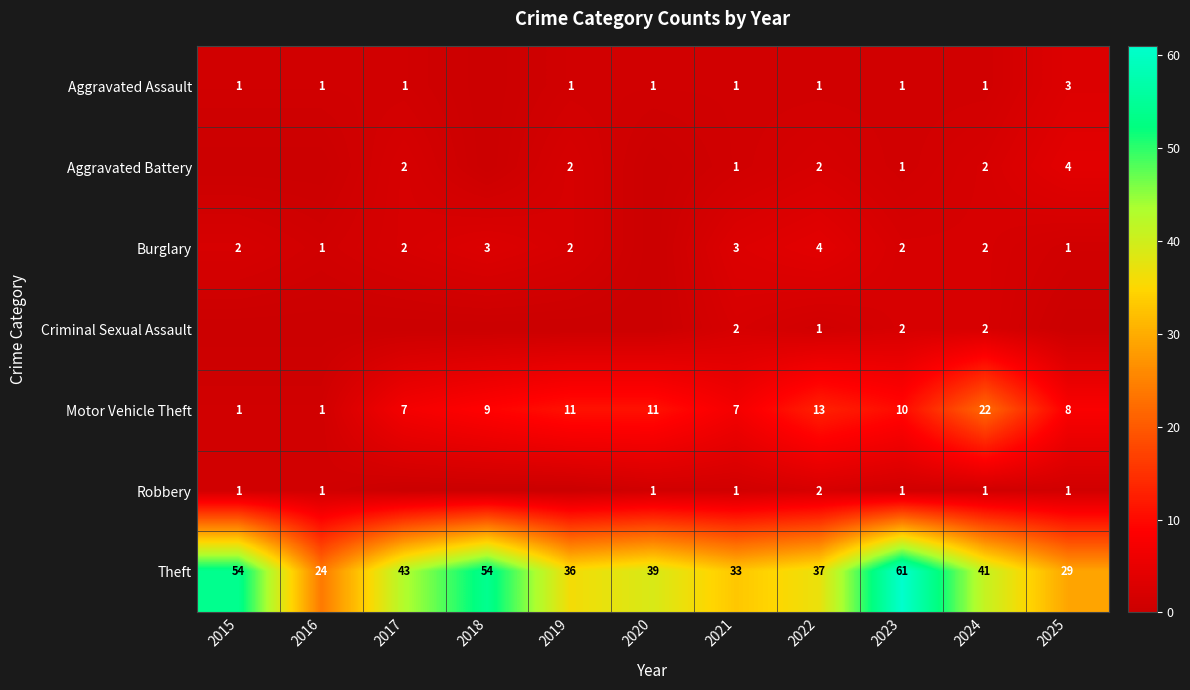

Between 2020 and 2017, which is larger?

2020